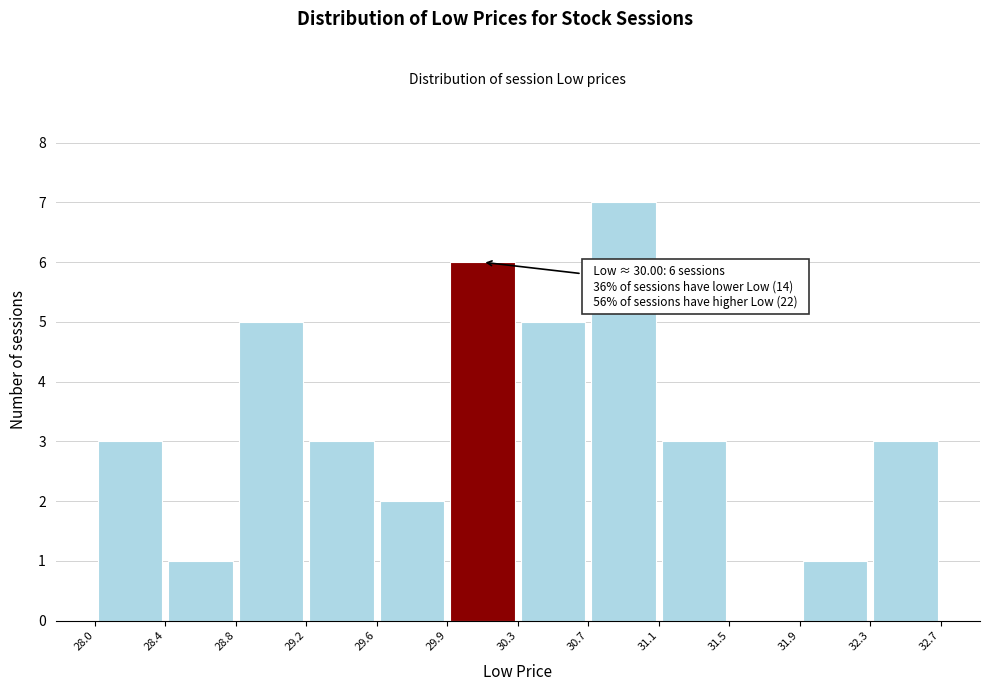

Which range on the x-axis has the tallest bar?

30.7 to 31.1